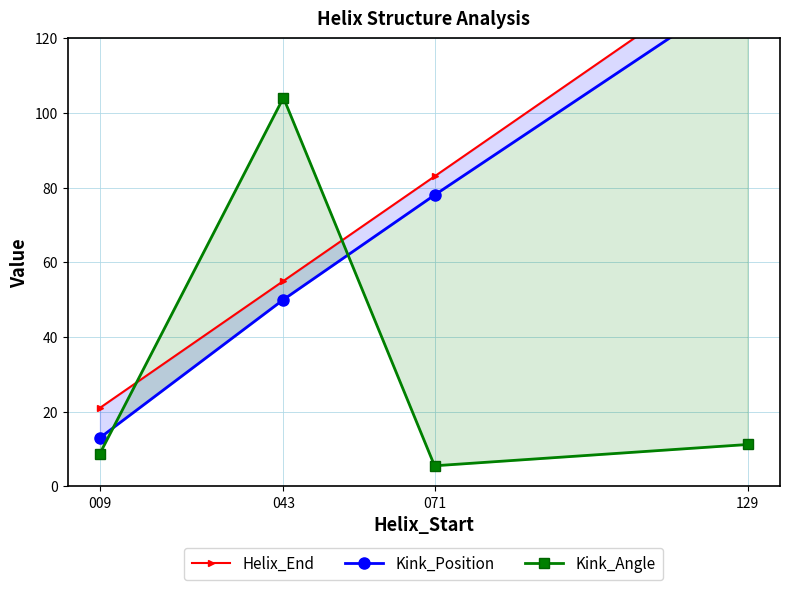

Which series ends up on top after the final intersection of Helix_End and Kink_Angle?

Helix_End